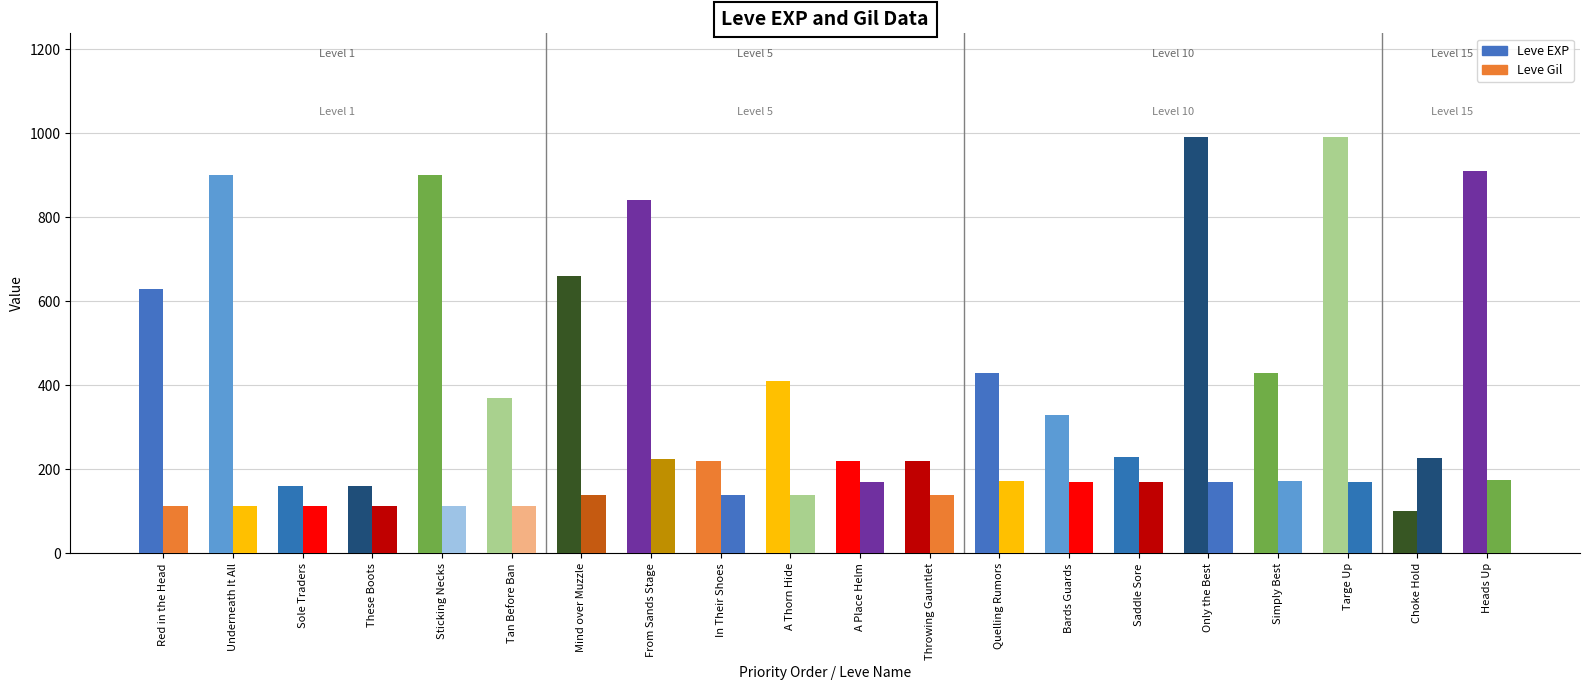

How many distinct data groups are displayed?

2